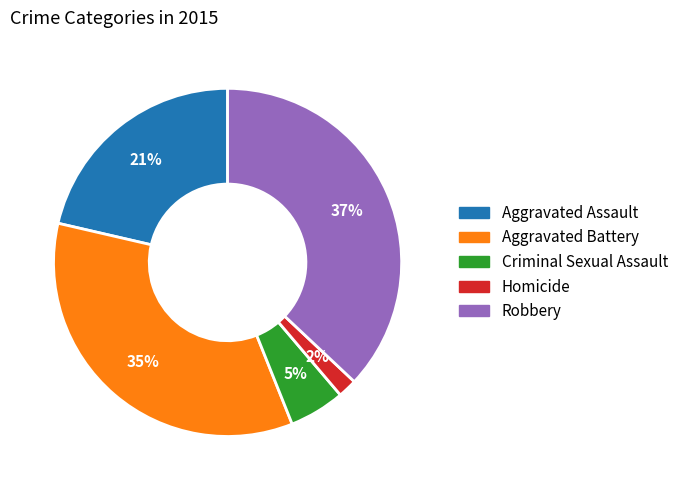

To the nearest percent, what is the difference between the largest and smallest slice percentages?

35%